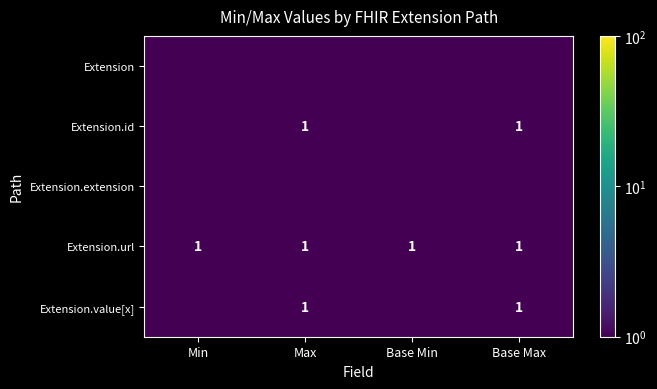

What is the maximum value for Extension.value[x]?

1.0